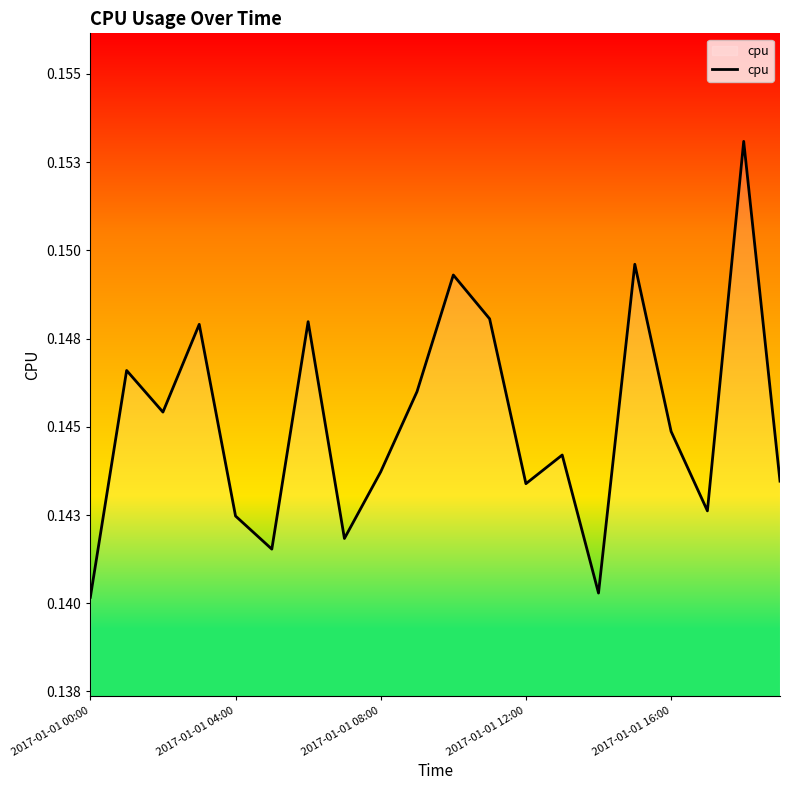

What is the average value?

0.1